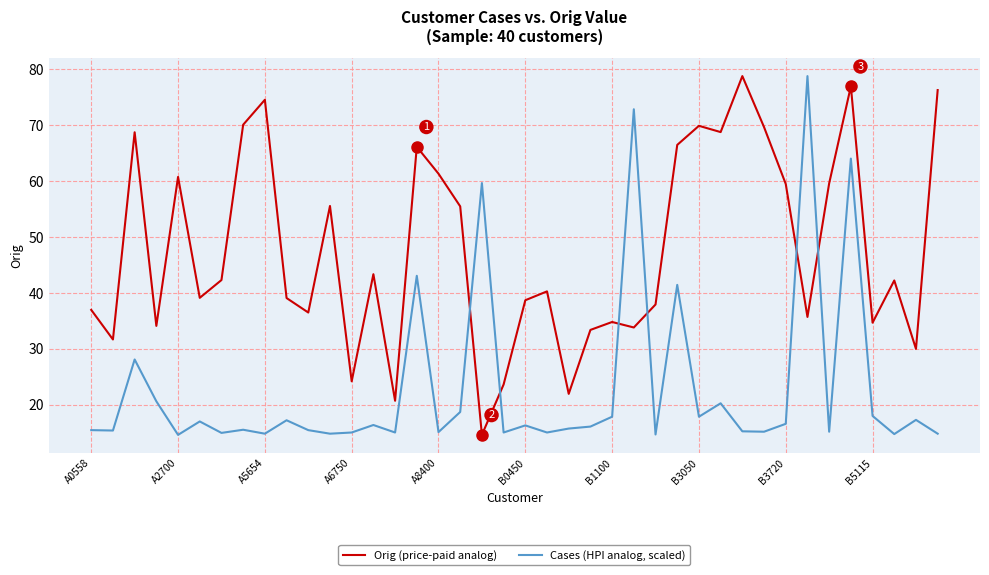

Rank the series by their average value, from highest to lowest.

Orig (price-paid analog), Cases (HPI analog, scaled)